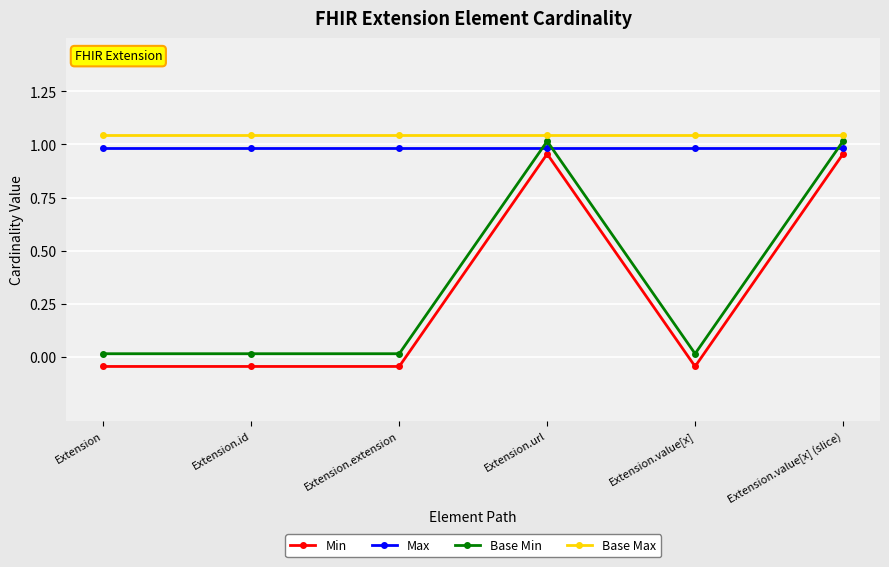

In Base Min, how many points are higher than both neighbors (excluding endpoints)?

1